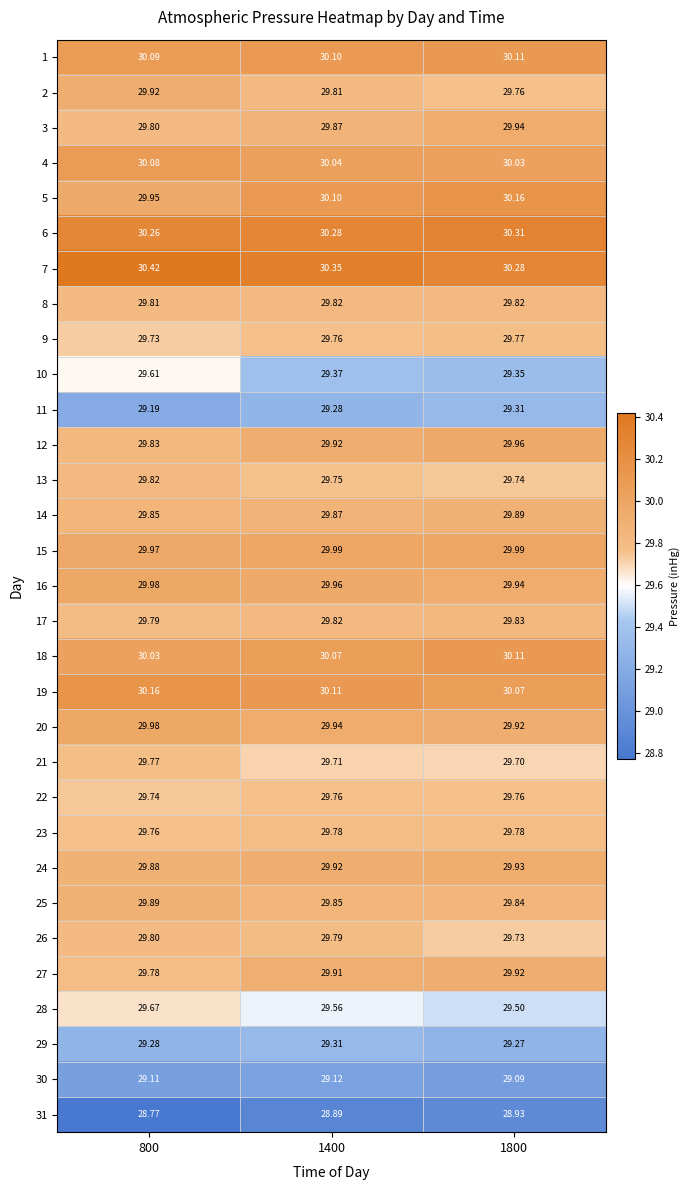

Reading left to right, extract all data points from this chart.

1: 800=30.1	1400=30.1	1800=30.1
2: 800=29.9	1400=29.8	1800=29.8
3: 800=29.8	1400=29.9	1800=29.9
4: 800=30.1	1400=30.0	1800=30.0
5: 800=29.9	1400=30.1	1800=30.2
6: 800=30.3	1400=30.3	1800=30.3
7: 800=30.4	1400=30.4	1800=30.3
8: 800=29.8	1400=29.8	1800=29.8
9: 800=29.7	1400=29.8	1800=29.8
10: 800=29.6	1400=29.4	1800=29.4
11: 800=29.2	1400=29.3	1800=29.3
12: 800=29.8	1400=29.9	1800=30.0
13: 800=29.8	1400=29.8	1800=29.7
14: 800=29.9	1400=29.9	1800=29.9
15: 800=30.0	1400=30.0	1800=30.0
16: 800=30.0	1400=30.0	1800=29.9
17: 800=29.8	1400=29.8	1800=29.8
18: 800=30.0	1400=30.1	1800=30.1
19: 800=30.2	1400=30.1	1800=30.1
20: 800=30.0	1400=29.9	1800=29.9
21: 800=29.8	1400=29.7	1800=29.7
22: 800=29.7	1400=29.8	1800=29.8
23: 800=29.8	1400=29.8	1800=29.8
24: 800=29.9	1400=29.9	1800=29.9
25: 800=29.9	1400=29.9	1800=29.8
26: 800=29.8	1400=29.8	1800=29.7
27: 800=29.8	1400=29.9	1800=29.9
28: 800=29.7	1400=29.6	1800=29.5
29: 800=29.3	1400=29.3	1800=29.3
30: 800=29.1	1400=29.1	1800=29.1
31: 800=28.8	1400=28.9	1800=28.9